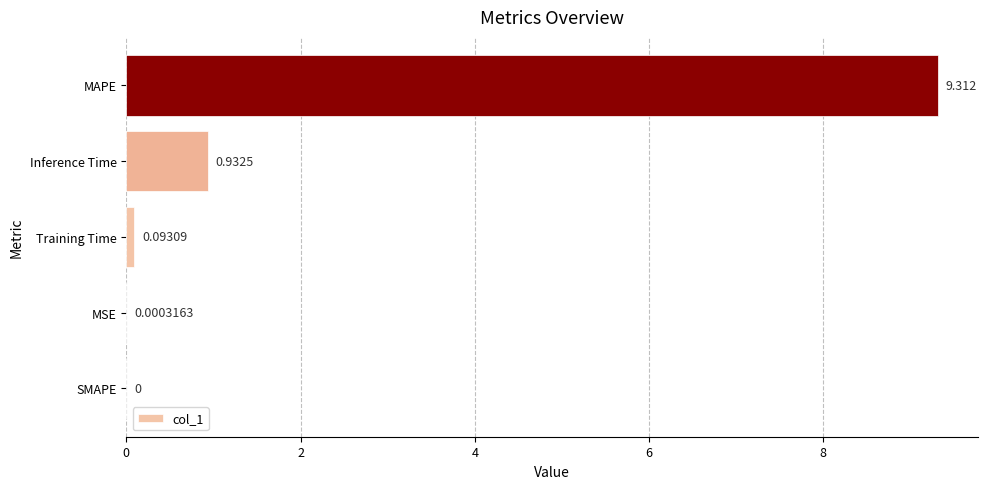

Are the bars horizontal?

Yes